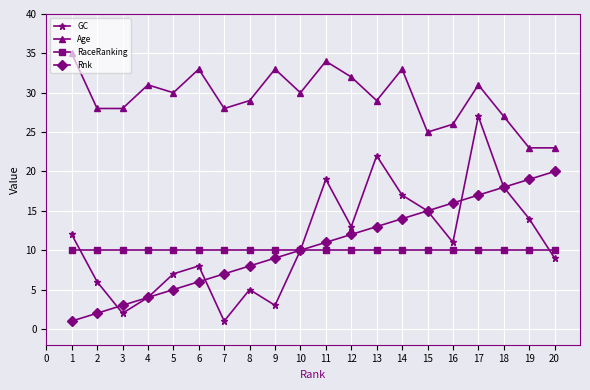

Is it true that RaceRanking equals 4 at 15?

False